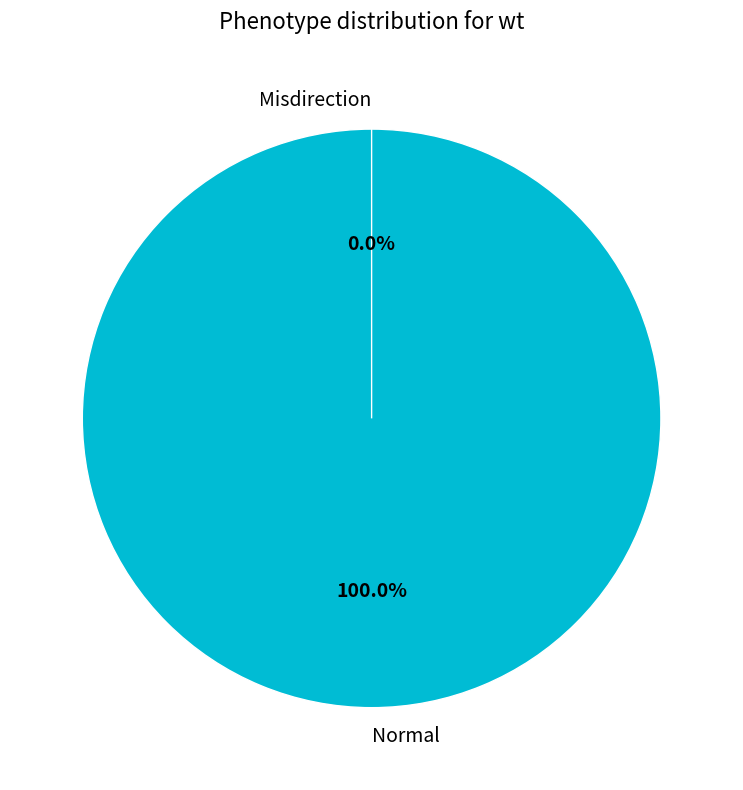

Which category has the biggest portion of the pie?

Normal